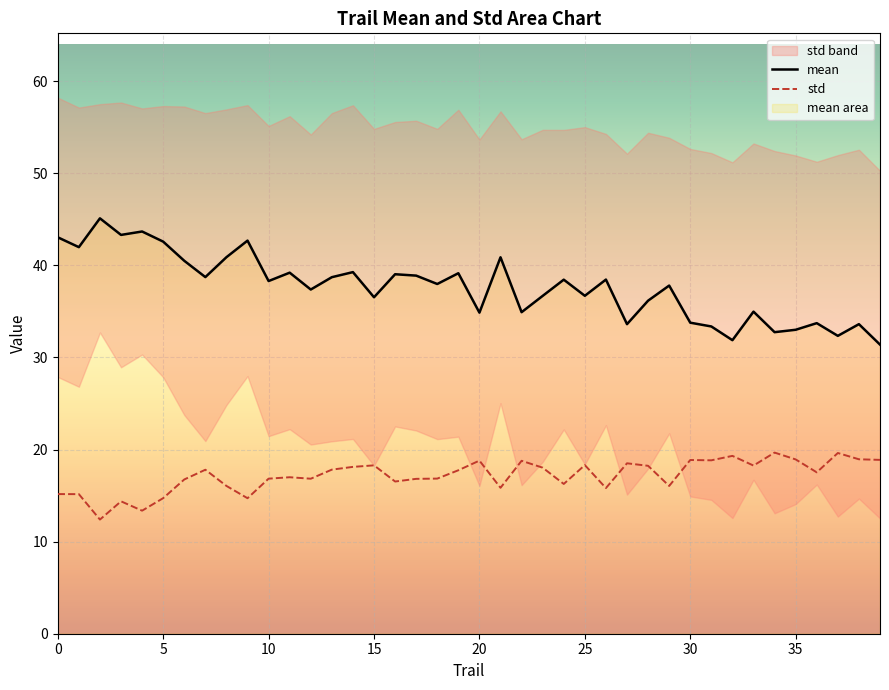

At which label does mean reach its peak?

2